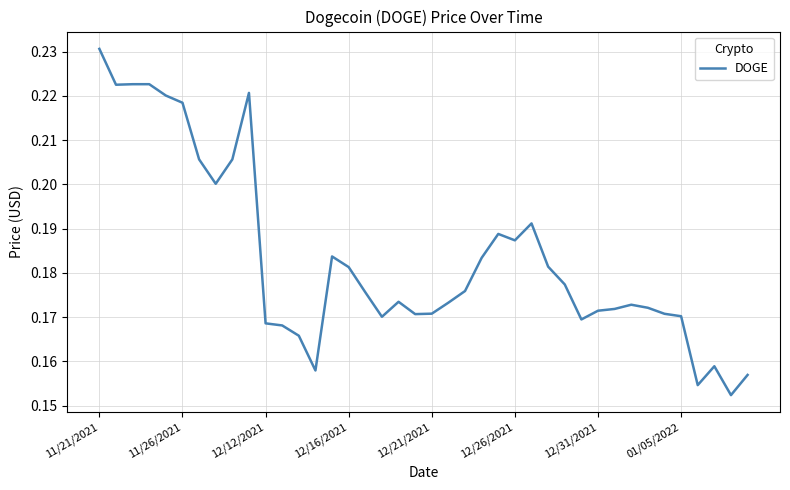

How many lines are shown in the chart?

1